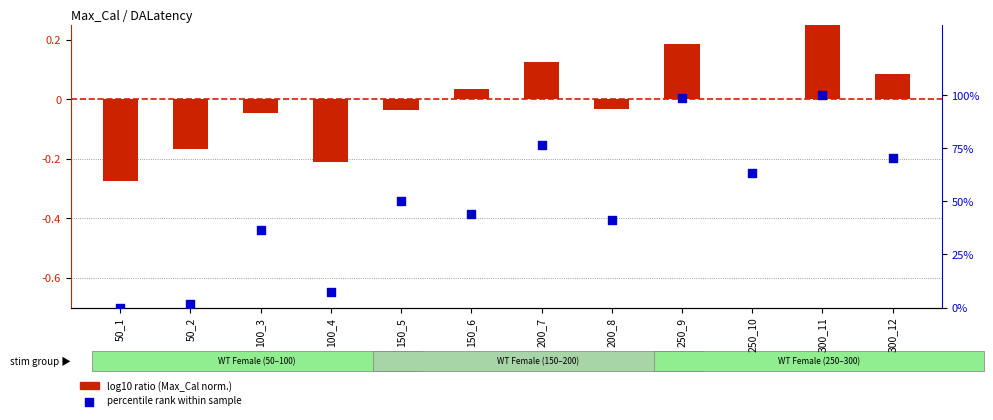

At how many categories does at least one series exceed 40?

8